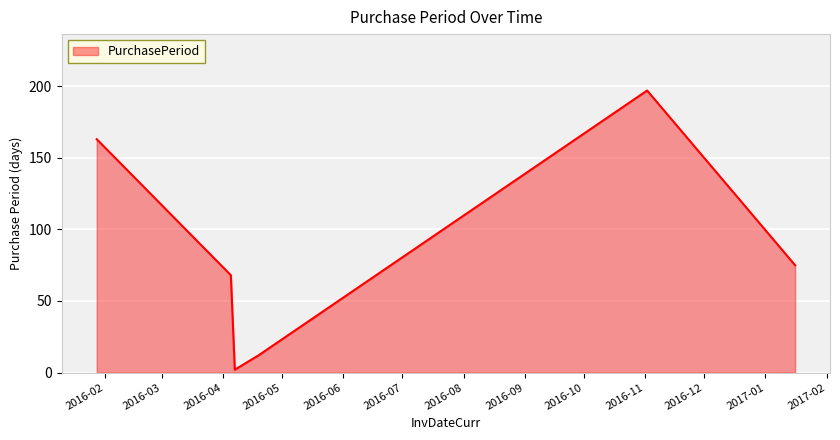

Count the number of data series in this chart.

1